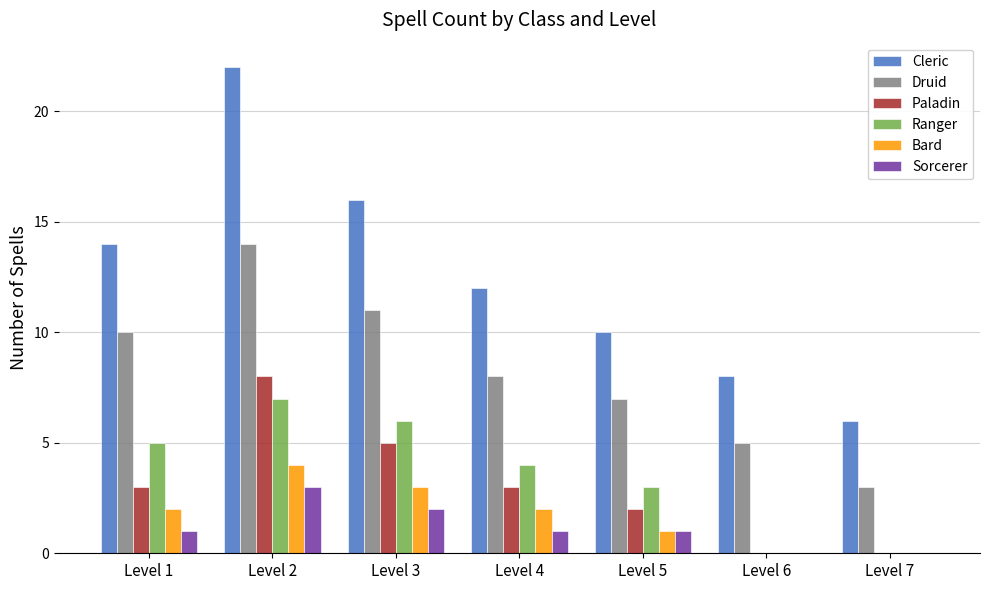

What is the maximum value shown in the chart?

22